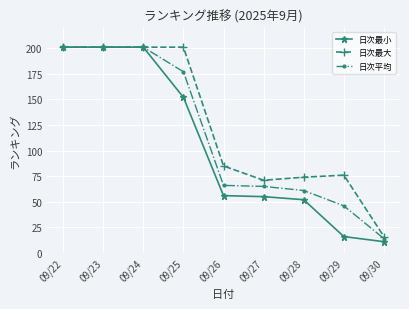

Reading left to right, what are all the values shown in this chart?

日次最小: 09/22=201	09/23=201	09/24=201	09/25=152	09/26=56	09/27=55	09/28=52	09/29=16	09/30=11
日次最大: 09/22=201	09/23=201	09/24=201	09/25=201	09/26=85	09/27=71	09/28=74	09/29=76	09/30=16
日次平均: 09/22=201	09/23=201	09/24=201	09/25=177	09/26=66	09/27=65	09/28=61	09/29=46	09/30=14